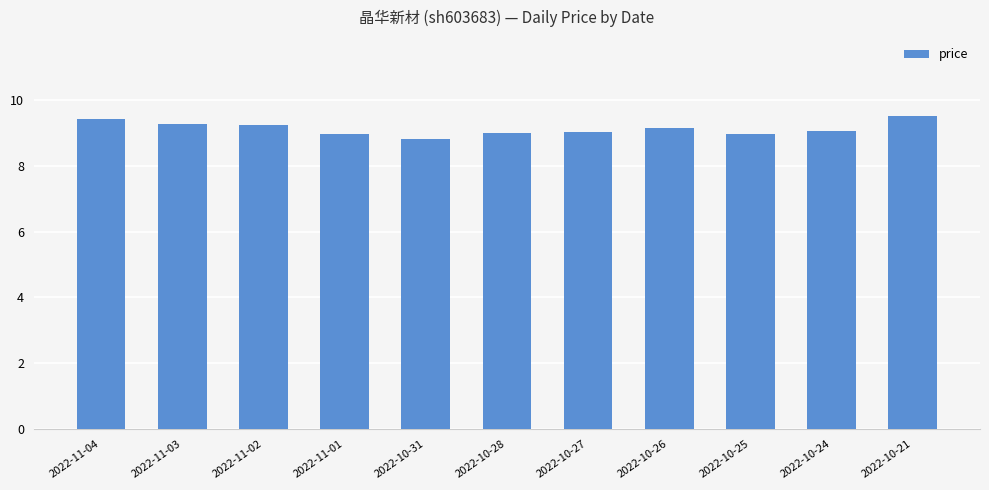

What is the label of the 11th bar from the left?

2022-10-21